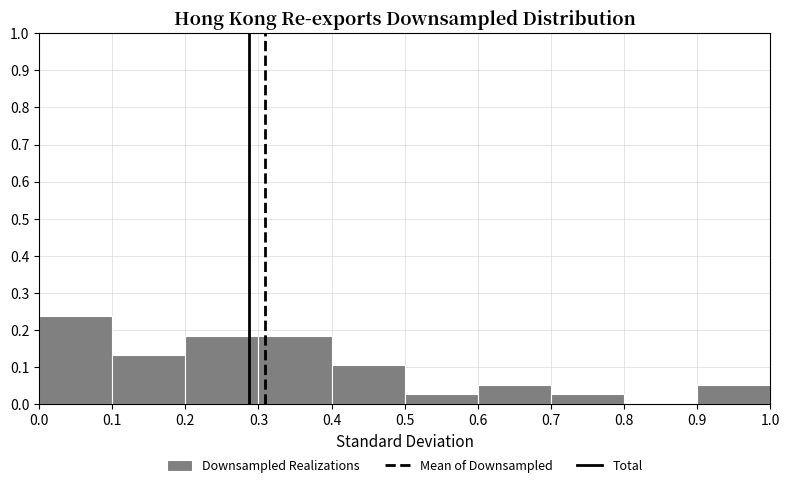

Reading left to right, list every bar in this chart as the range it spans on the x-axis followed by its height. The values are not printed on the chart, so give them approximately, as read against the axis.

0.0 to 0.1: 0.24
0.1 to 0.2: 0.13
0.2 to 0.3: 0.18
0.3 to 0.4: 0.18
0.4 to 0.5: 0.11
0.5 to 0.6: 0.03
0.6 to 0.7: 0.05
0.7 to 0.8: 0.03
0.8 to 0.9: 0
0.9 to 1.0: 0.05